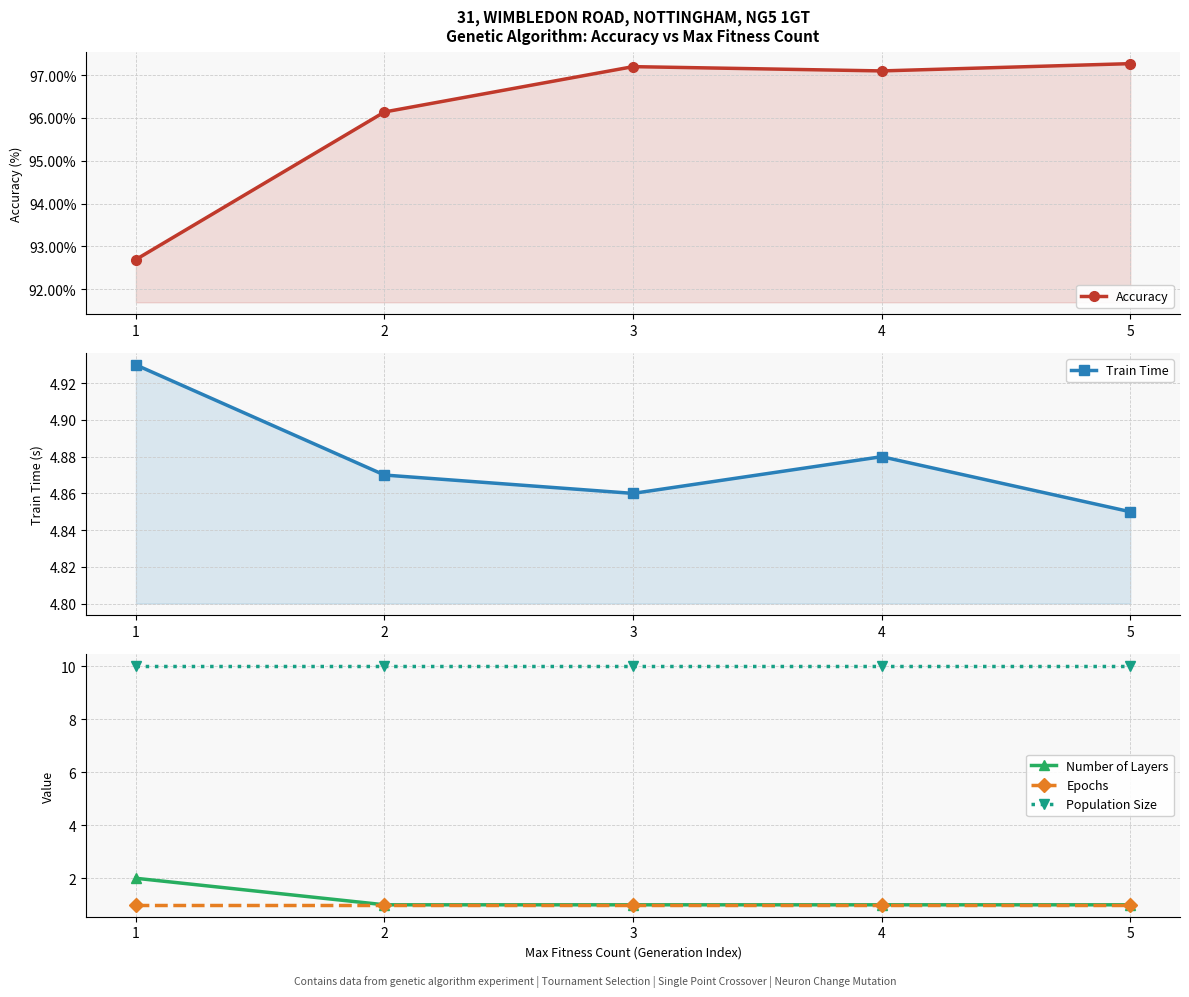

In Train Time, how many points are lower than both neighbors (excluding endpoints)?

1